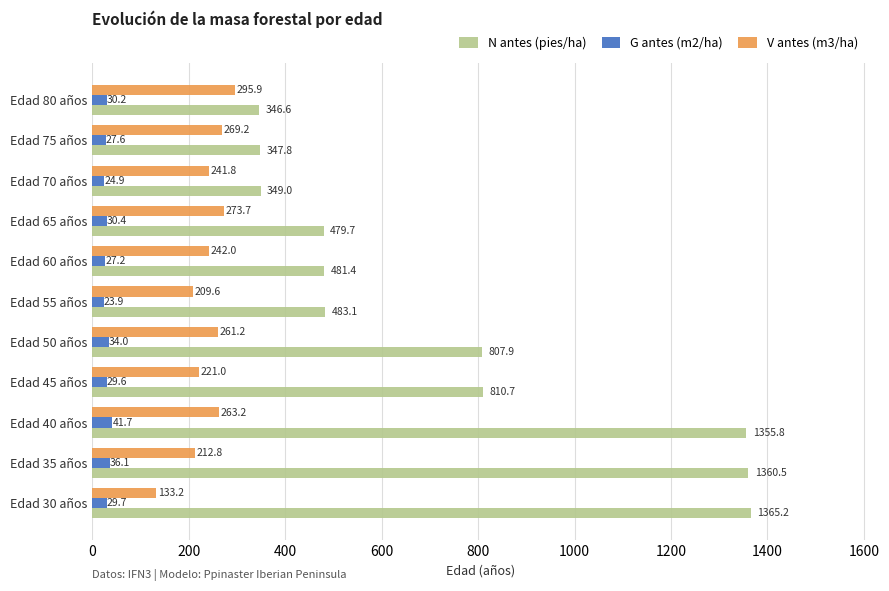

What is the total value across all series at Edad 70 años?

615.7